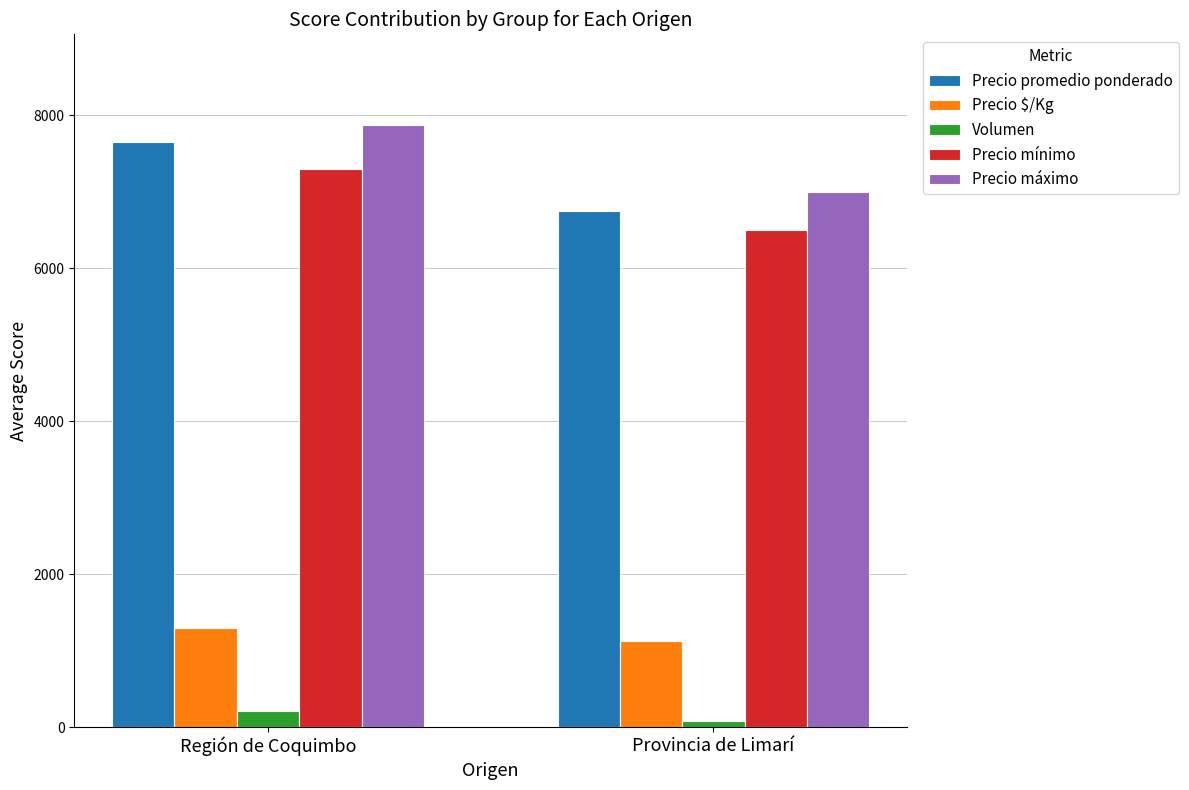

At which label does Precio promedio ponderado reach its minimum?

Provincia de Limarí